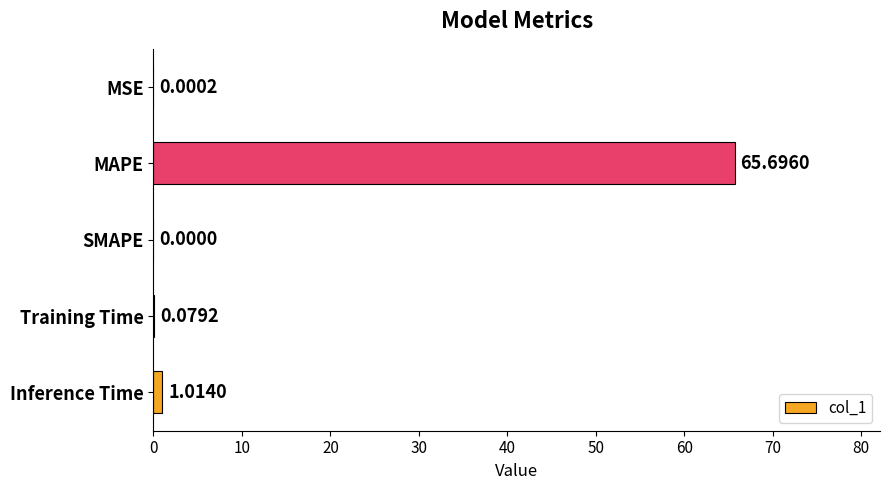

Does the chart contain stacked bars?

No